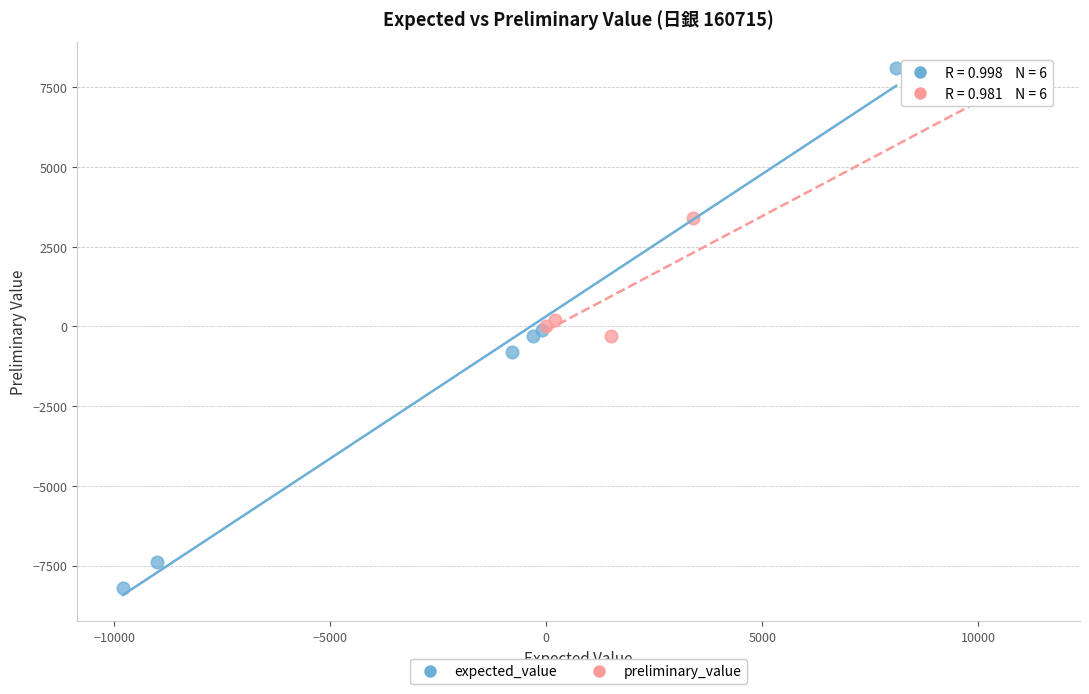

What are all the series names shown in the legend?

expected_value, preliminary_value